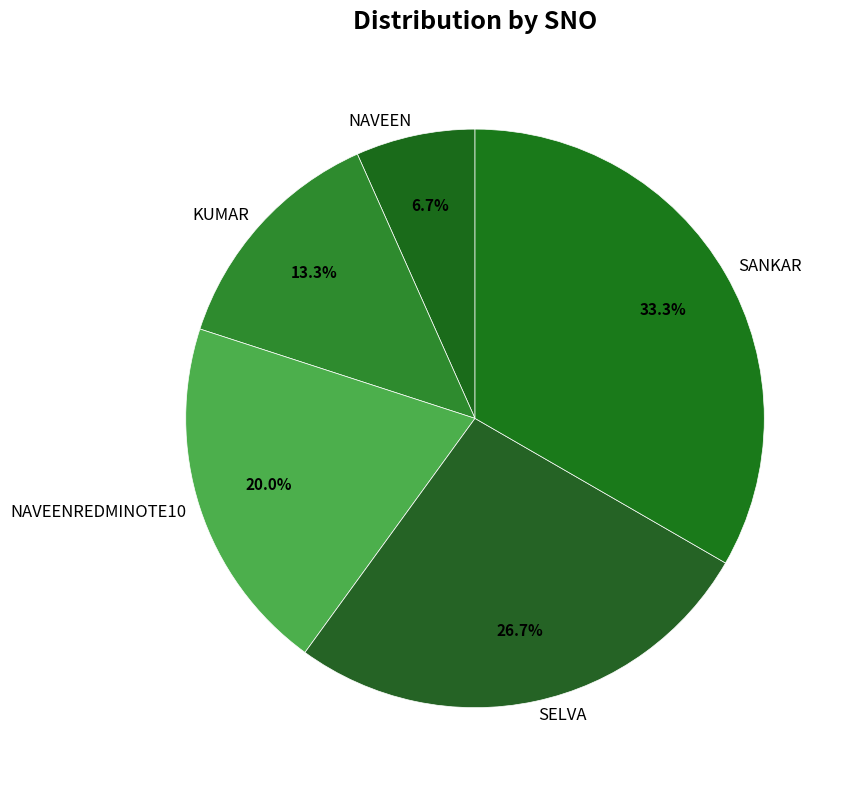

Rank the categories by value from lowest to highest.

NAVEEN, KUMAR, NAVEENREDMINOTE10, SELVA, SANKAR